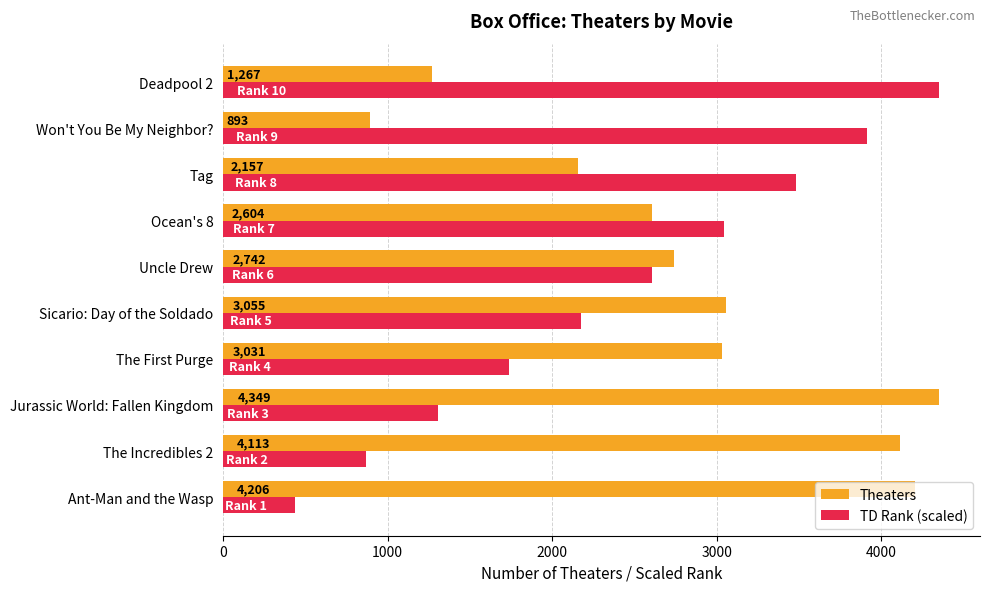

Which series changed the most between Tag and Deadpool 2?

Theaters